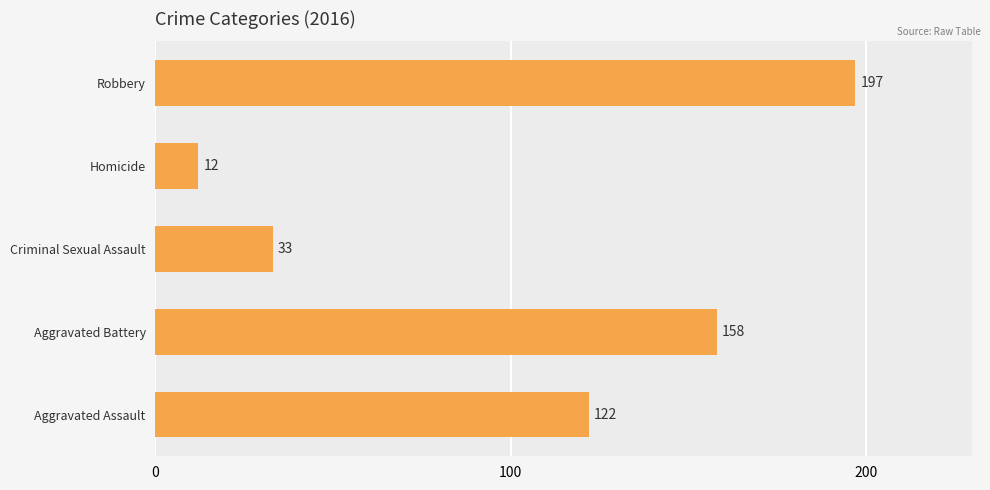

Which category has the lowest value across all series?

Homicide